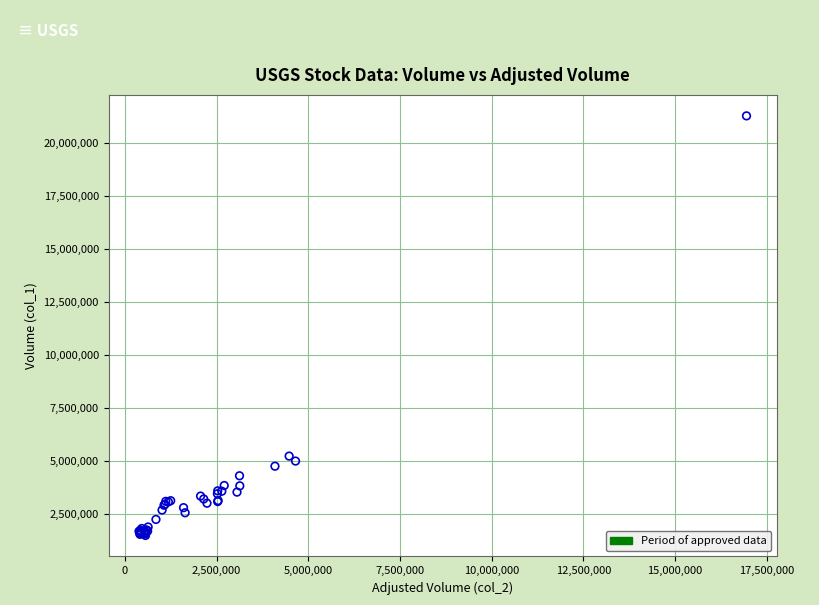

What Y value in the scatter plot is closest to 11379000?

5216000